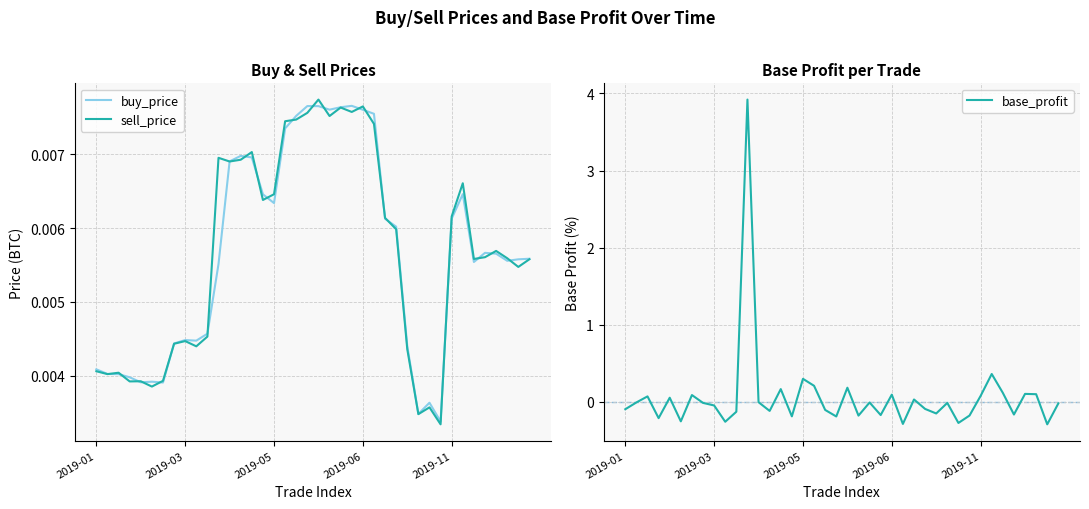

Reading right to left, list all the values displayed in this chart.

buy_price: 0.0	0.0	0.0	0.0	0.0	0.0	0.0	0.0	0.0	0.0	0.0	0.0	0.0	0.0	0.0	0.0	0.0	0.0	0.0	0.0	0.0	0.0	0.0	0.0	0.0	0.0	0.0	0.0	0.0	0.0	0.0	0.0	0.0	0.0	0.0	0.0	0.0	0.0	0.0	0.0
sell_price: 0.0	0.0	0.0	0.0	0.0	0.0	0.0	0.0	0.0	0.0	0.0	0.0	0.0	0.0	0.0	0.0	0.0	0.0	0.0	0.0	0.0	0.0	0.0	0.0	0.0	0.0	0.0	0.0	0.0	0.0	0.0	0.0	0.0	0.0	0.0	0.0	0.0	0.0	0.0	0.0
base_profit: -0.0	-0.3	0.1	0.1	-0.2	0.1	0.4	0.1	-0.2	-0.3	-0.0	-0.2	-0.1	0.0	-0.3	0.1	-0.2	-0.0	-0.2	0.2	-0.2	-0.1	0.2	0.3	-0.2	0.2	-0.1	-0.0	3.9	-0.1	-0.3	-0.0	-0.0	0.1	-0.3	0.1	-0.2	0.1	-0.0	-0.1